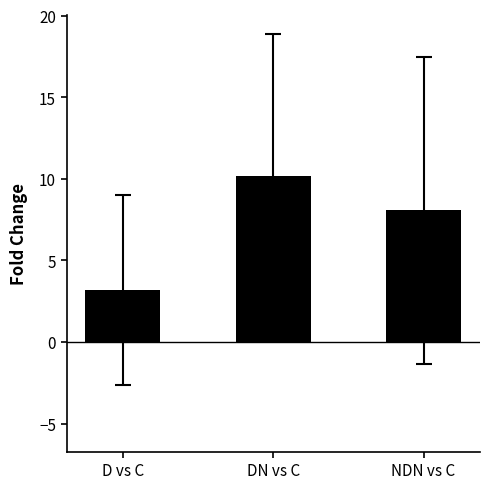

What is the label of the 2nd bar from the left?

DN vs C